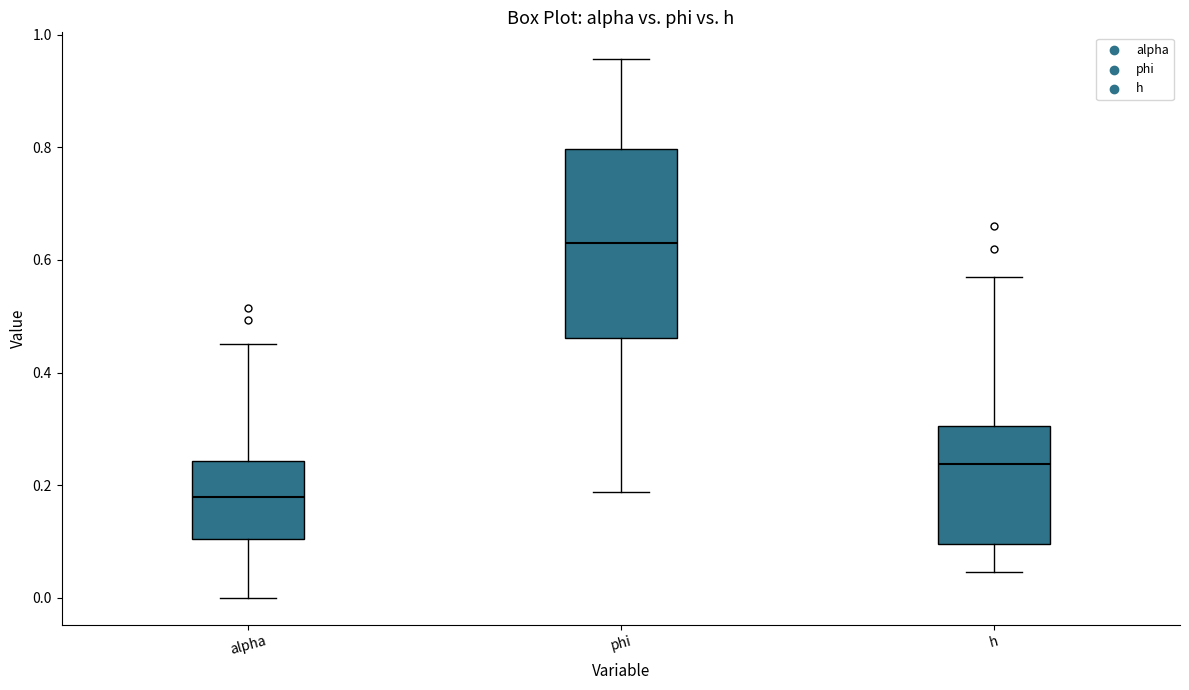

Reading left to right, read every box against the y-axis: the position of its median line, the range the box covers, and the ends of its whiskers. The values are not printed on the chart, so give them approximately, as read against the axis.

alpha: median 0.18, box 0.10 to 0.24, whiskers 0.00 to 0.46
phi: median 0.62, box 0.46 to 0.80, whiskers 0.18 to 0.96
h: median 0.24, box 0.10 to 0.30, whiskers 0.04 to 0.56